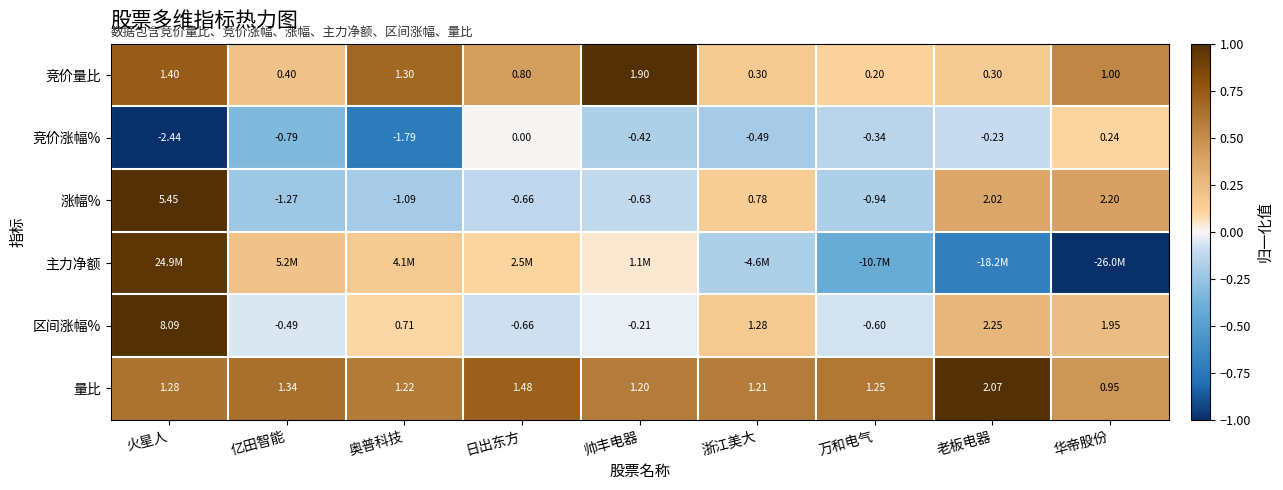

Which category has the lowest value in the 竞价涨幅% series?

火星人